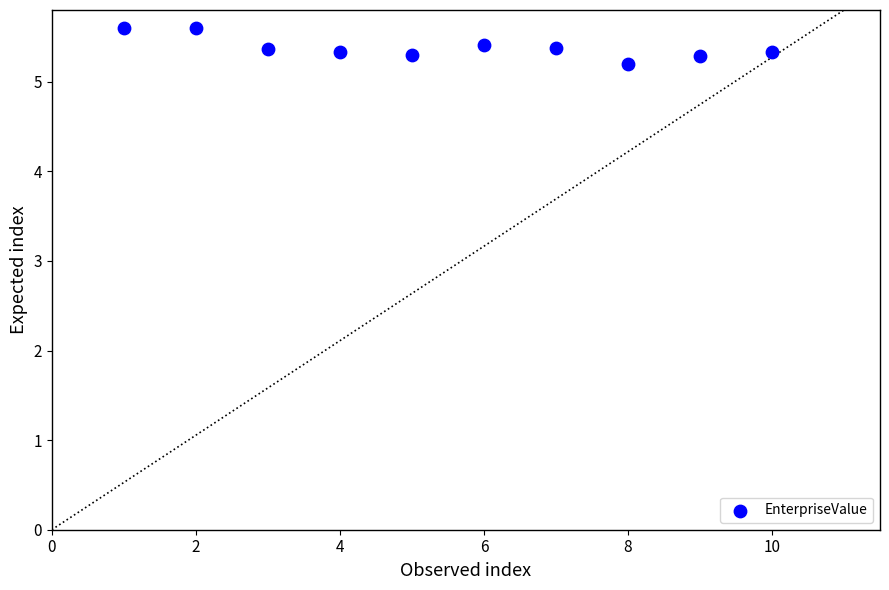

What Y value in the scatter plot is closest to 5?

5.2